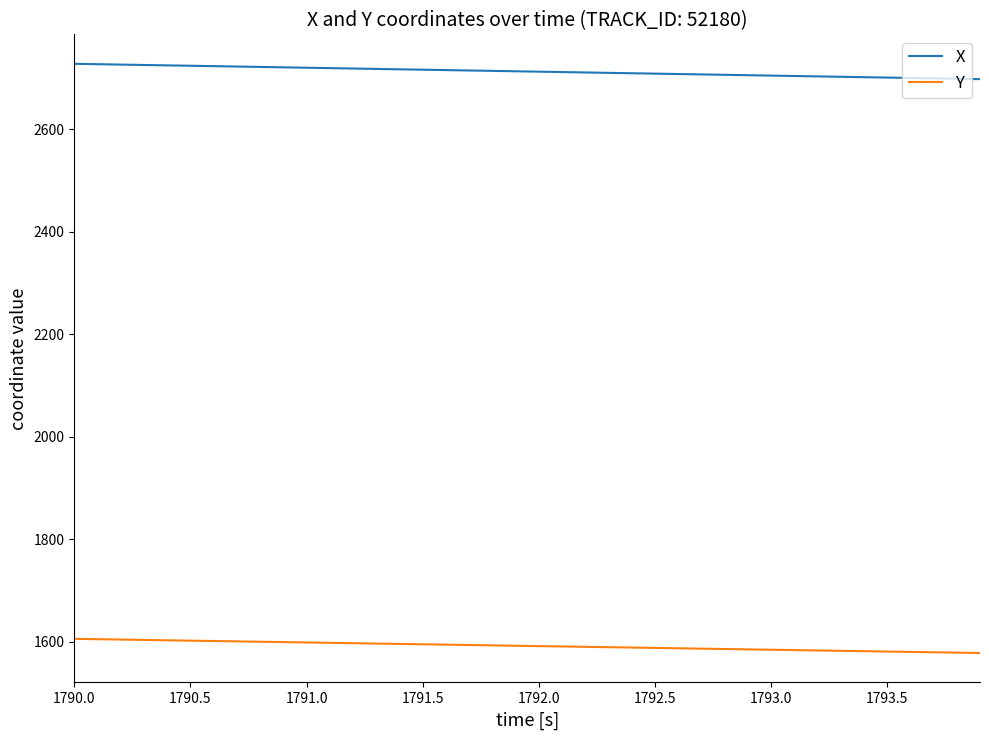

What are all the series names shown in the legend?

X, Y